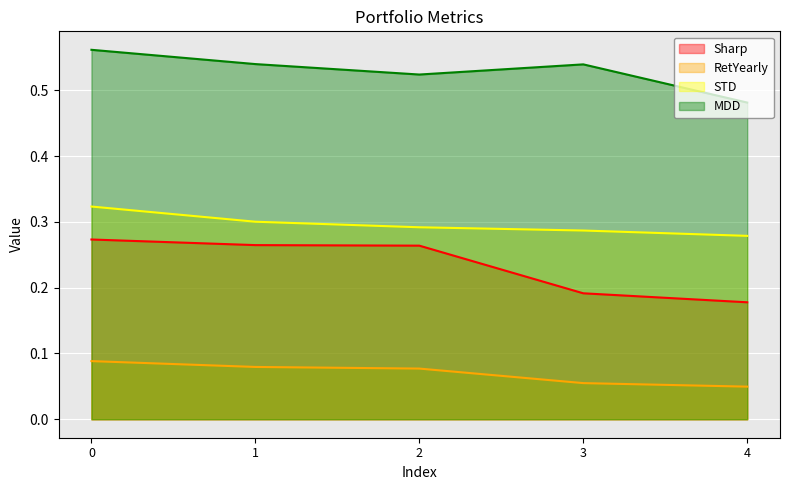

Count the MDD values in the range 0 to 1.

5